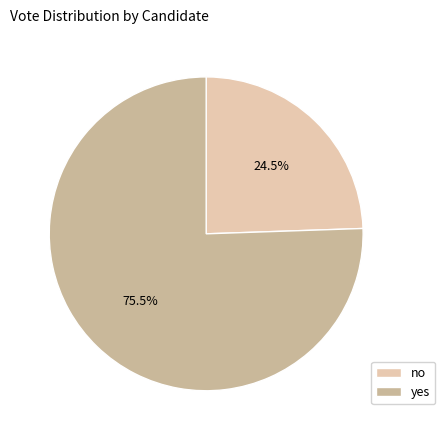

Which category has the smallest portion of the pie?

no